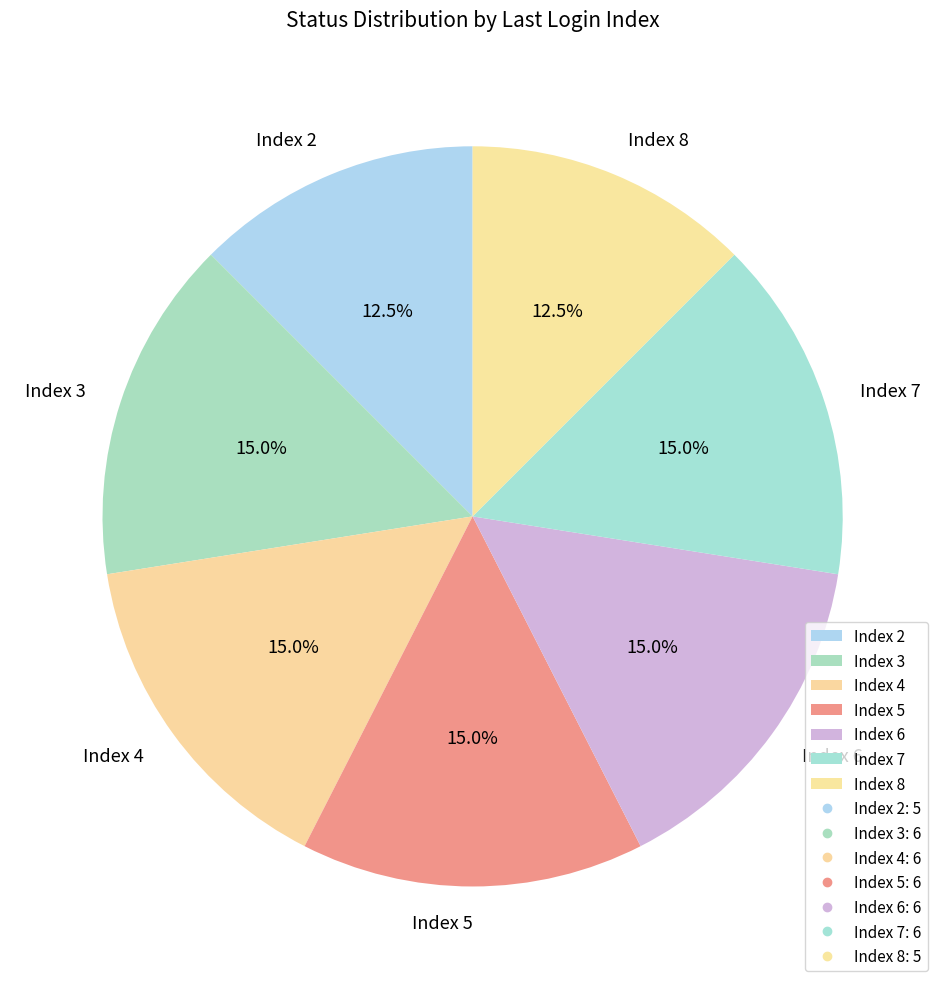

Is the sum of Index 7 and Index 2 greater than half?

No